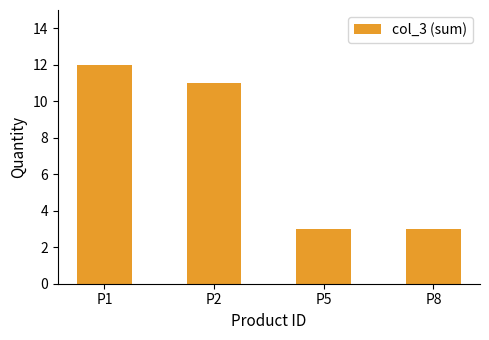

Which category has the highest value across all series?

P1